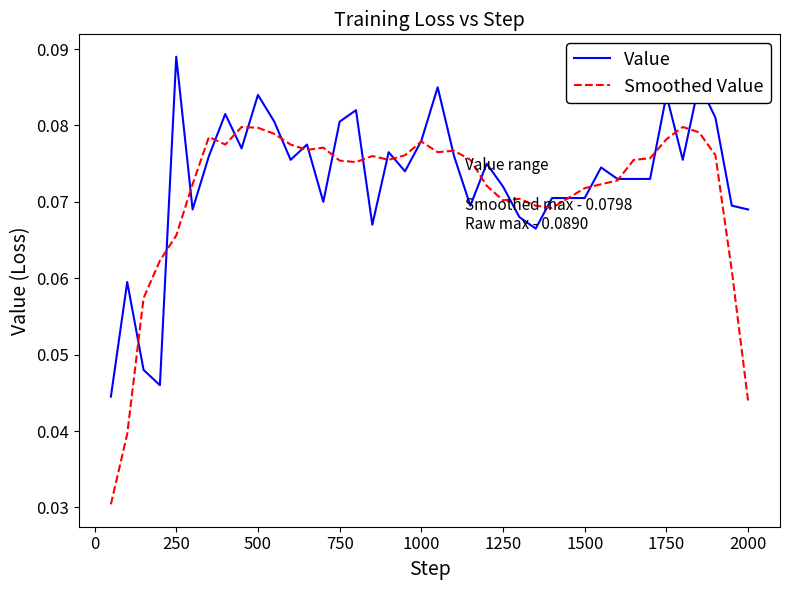

At how many categories does at least one series exceed 0?

40